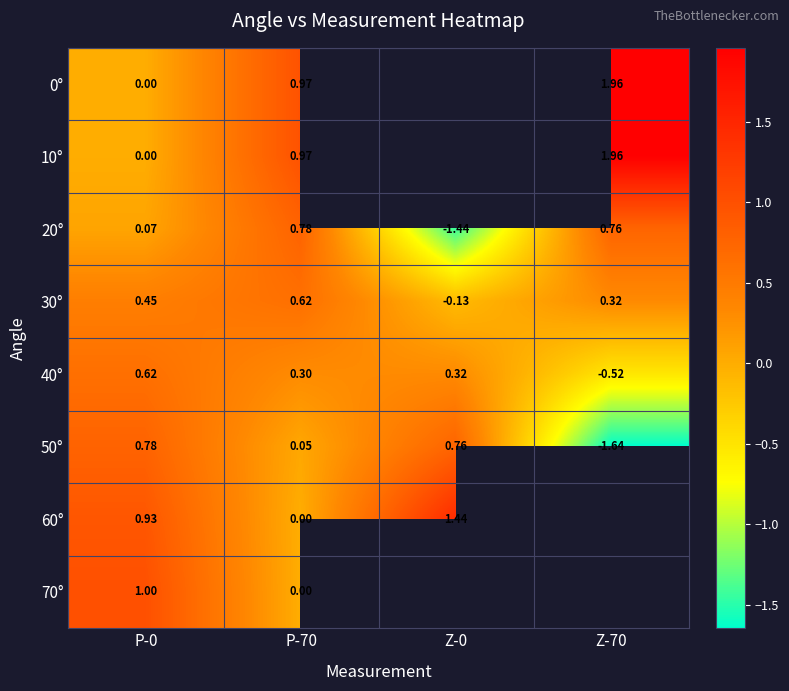

At which category does the chart reach its peak across all series?

Z-70